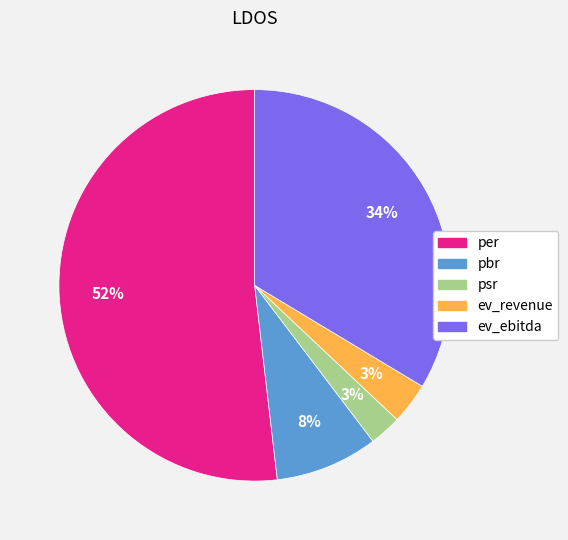

Combined, do ev_revenue and pbr account for over 50%?

No